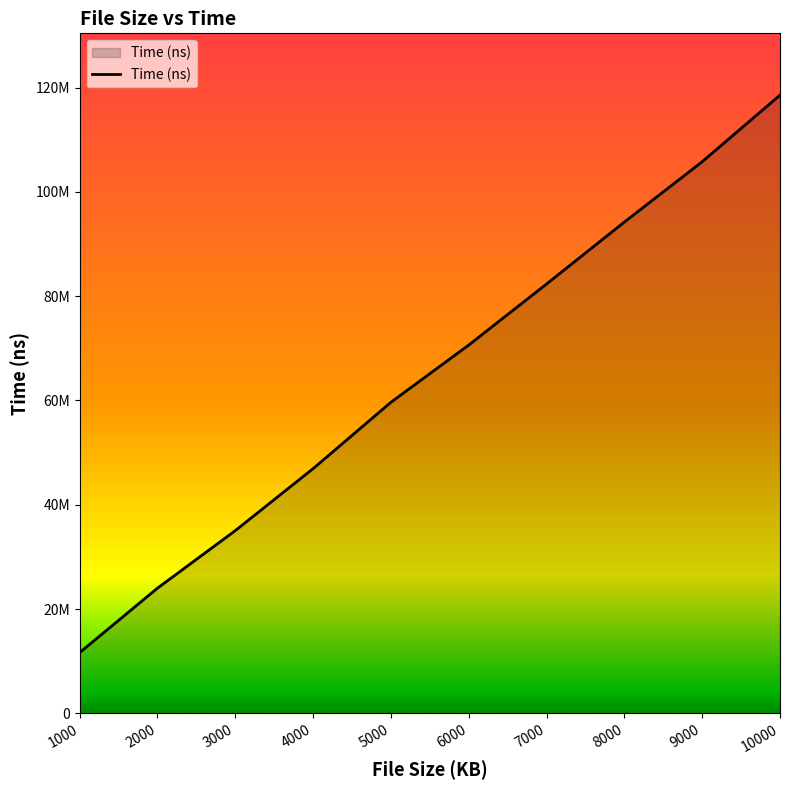

Where is the data nearest to the value 65095812?

5000